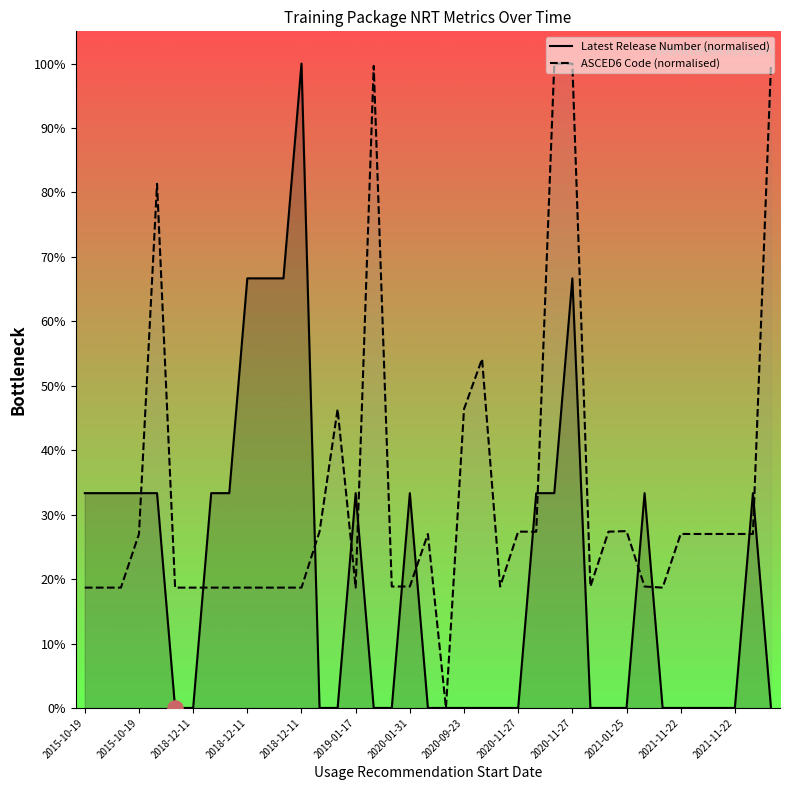

Is the value of ASCED6 Code (normalised) at 2019-01-17 greater than the value of Latest Release Number (normalised) at 14?

Yes